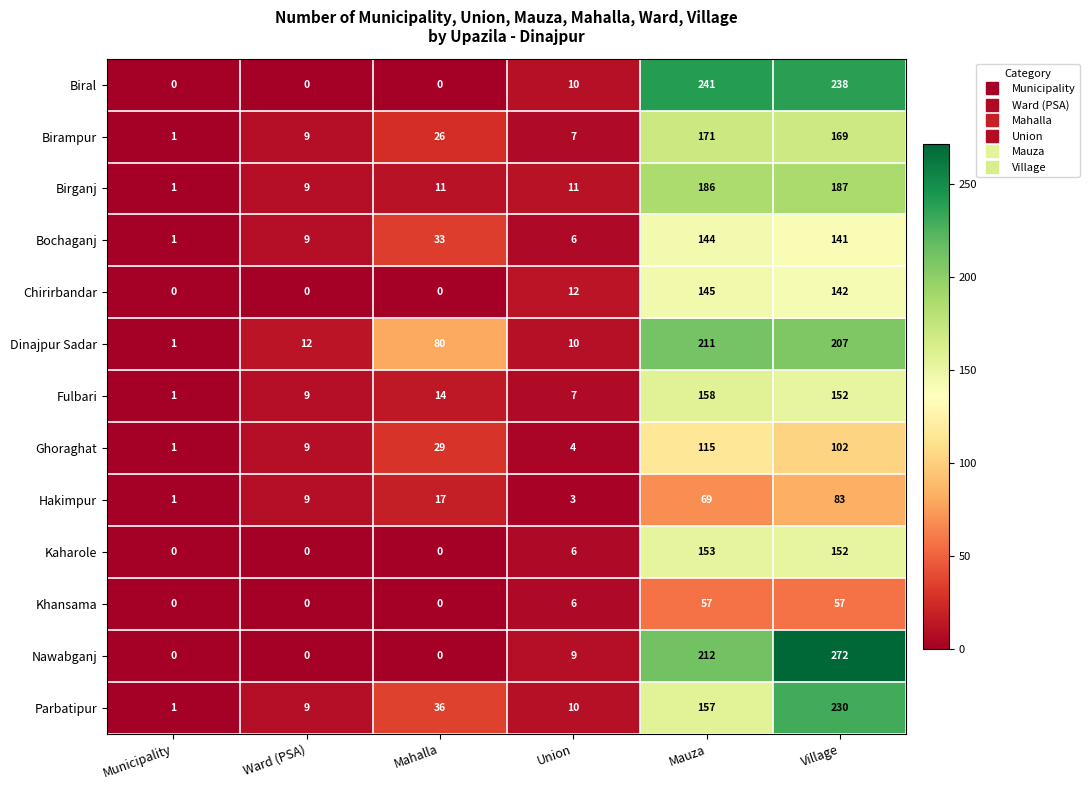

What is the greatest value displayed?

272